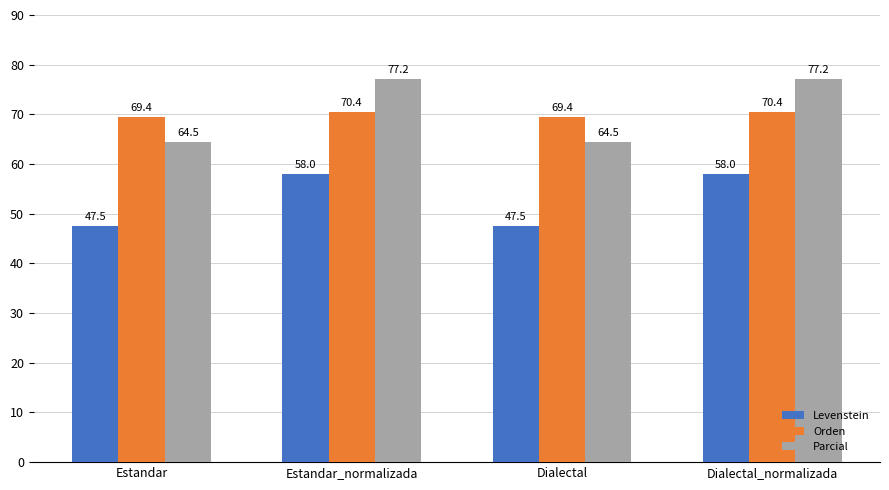

What is the label of the 4th bar from the left?

Dialectal_normalizada